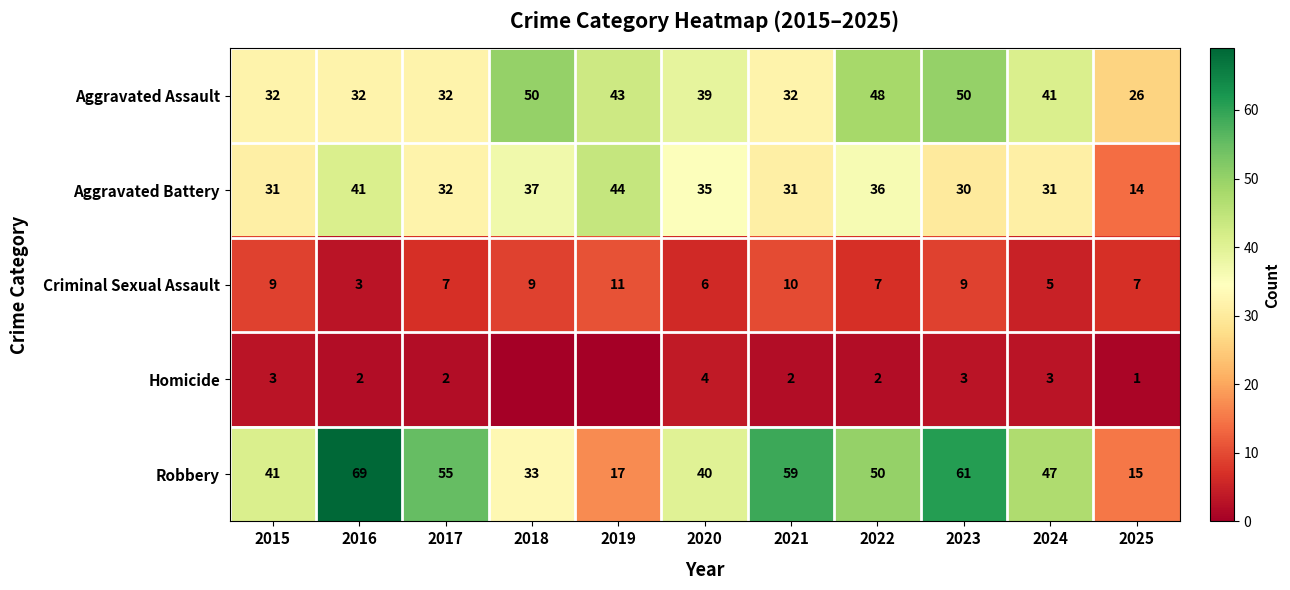

What is the approximate value of Robbery at 2016, to the nearest 10?

70